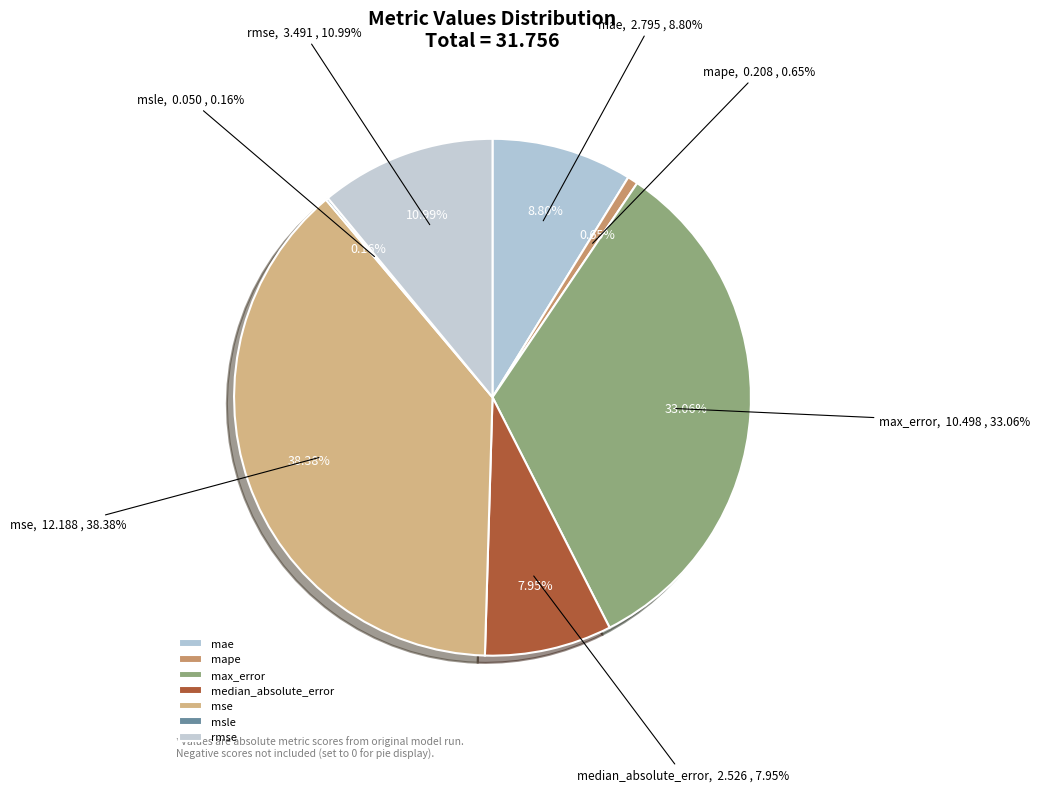

To the nearest percent, what is the difference between the max_error and mape slice percentages?

32%